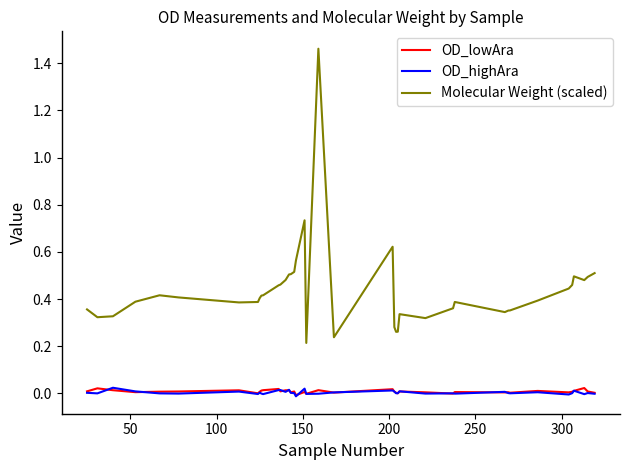

Which series has the largest total across all categories?

Molecular Weight (scaled)